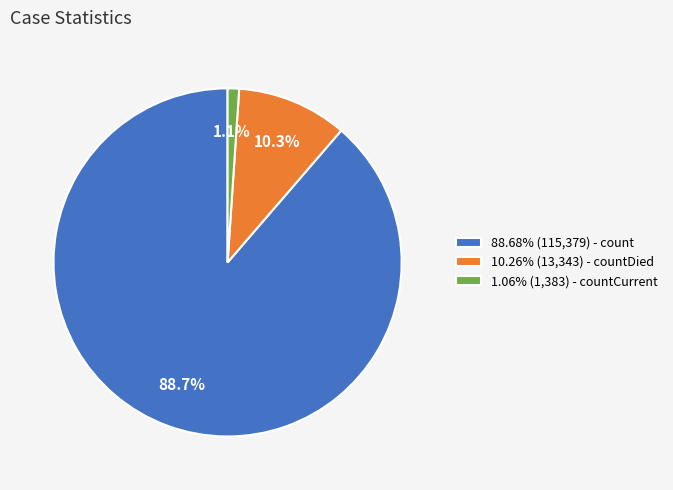

Combined, what portion of the pie is 1.06% (1,383) - countCurrent and 88.68% (115,379) - count?

89.7%